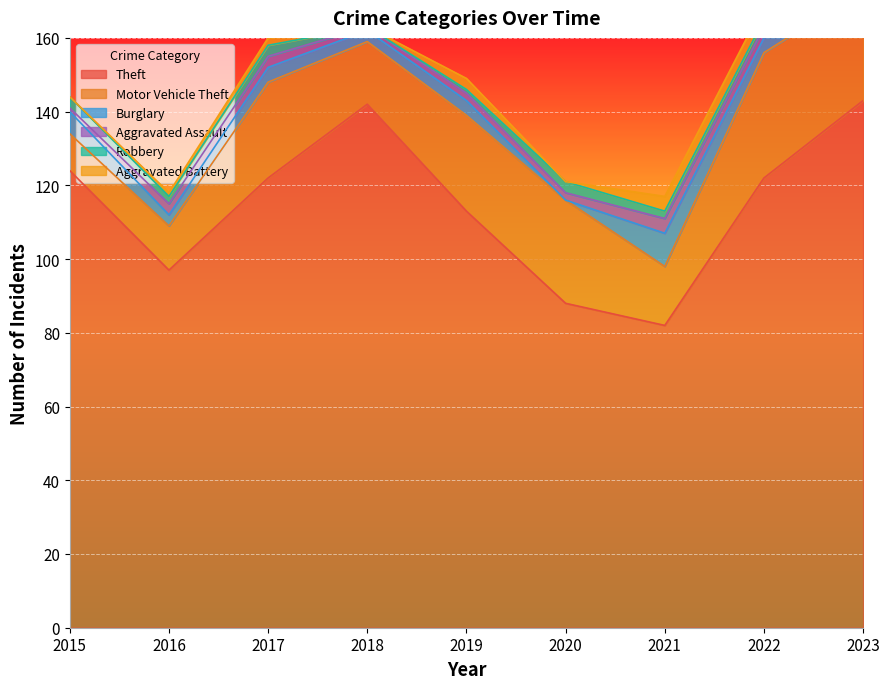

Which series has the widest spread of values?

Theft